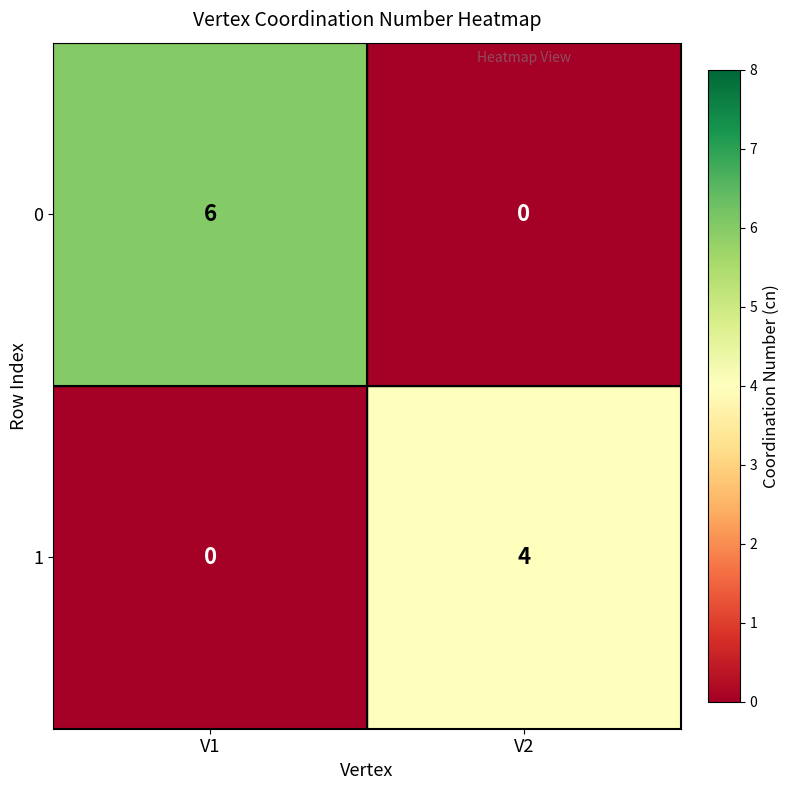

Which label corresponds to the largest value in the chart?

V1